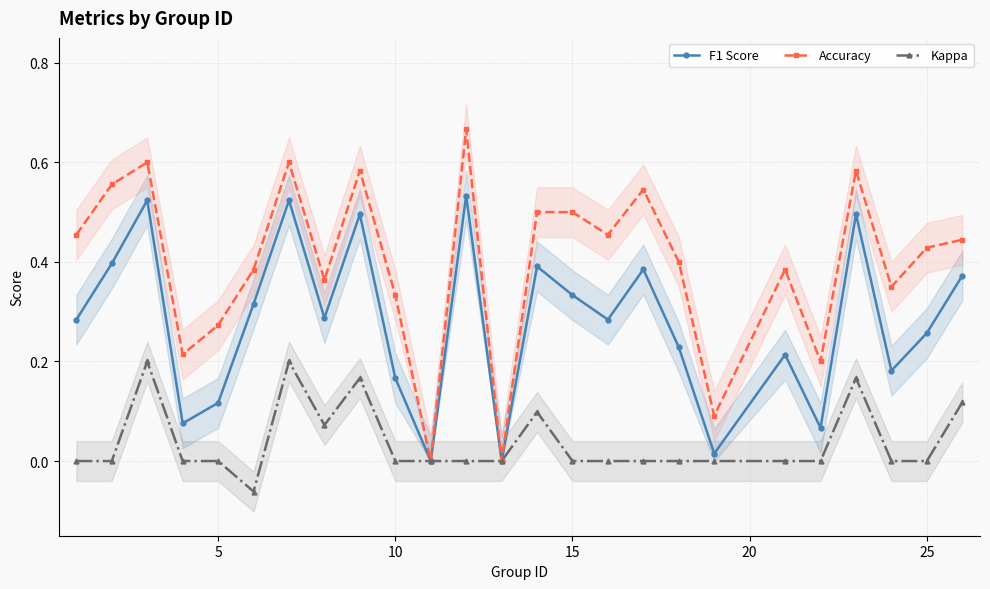

In Accuracy, how many points are lower than both neighbors (excluding endpoints)?

8